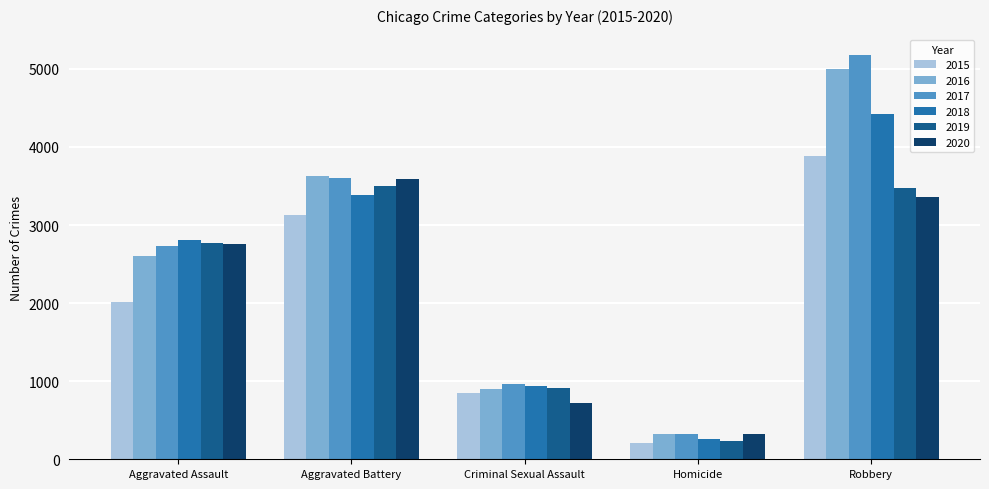

What is the total value across all series at Homicide?

1661